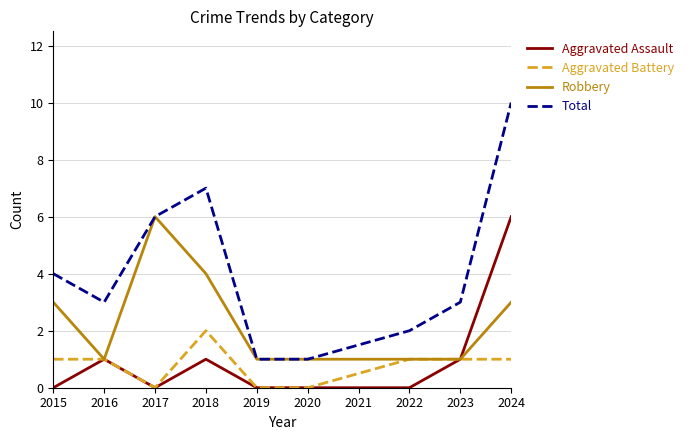

Which category has the highest value in the Robbery series?

2017